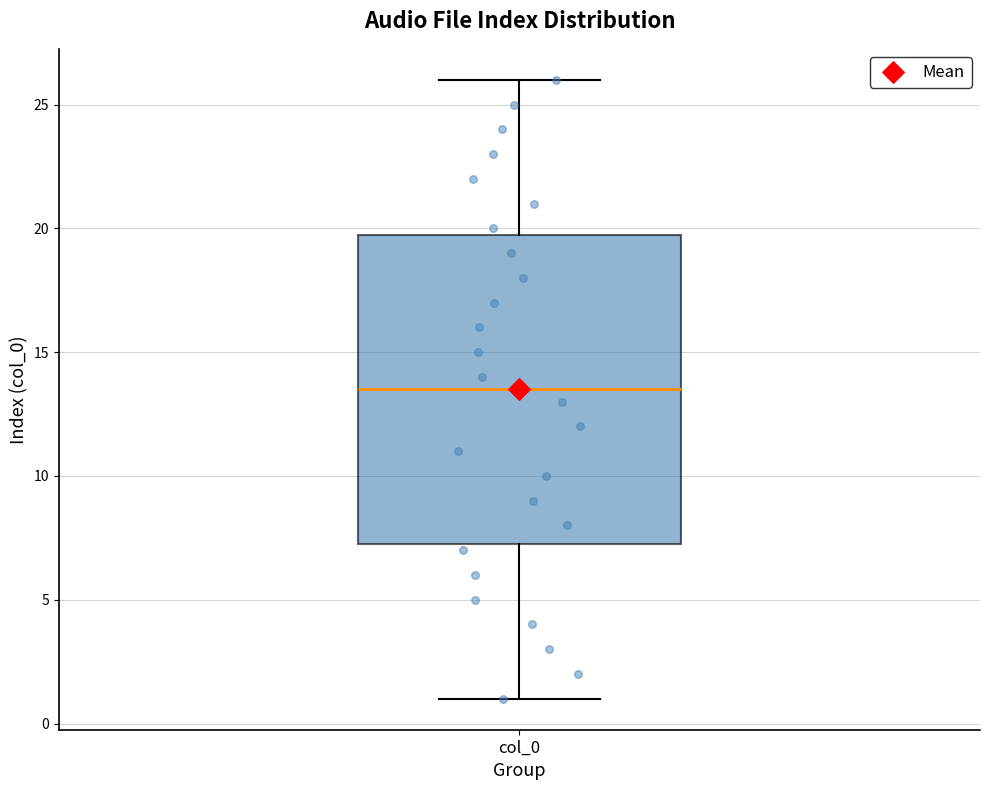

Where does the upper whisker of the box for col_0 end on the y-axis? The values are not printed on the chart, so give them approximately, as read against the axis.

26.0